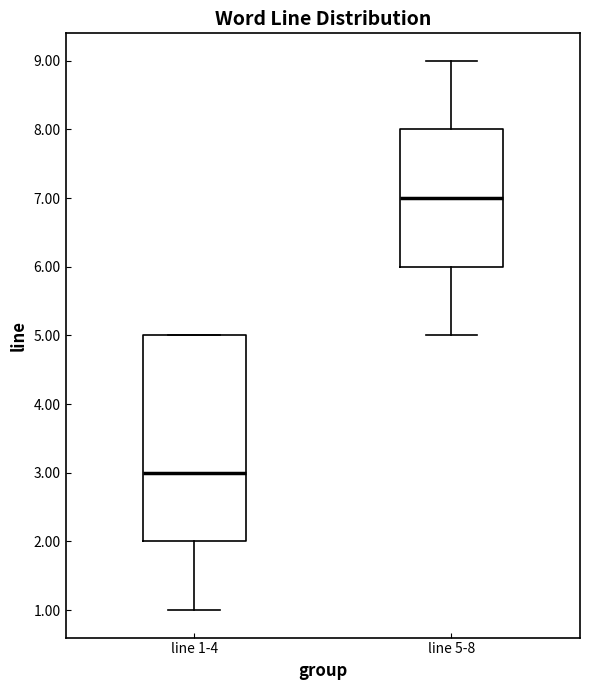

Reading left to right, transcribe this box plot: for each box, give where its median line is, the range the box spans, and where its two whiskers end, as read against the y-axis. The values are not printed on the chart, so give them approximately, as read against the axis.

line 1-4: median 3, box 2 to 5, whiskers 1 to 5
line 5-8: median 7, box 6 to 8, whiskers 5 to 9